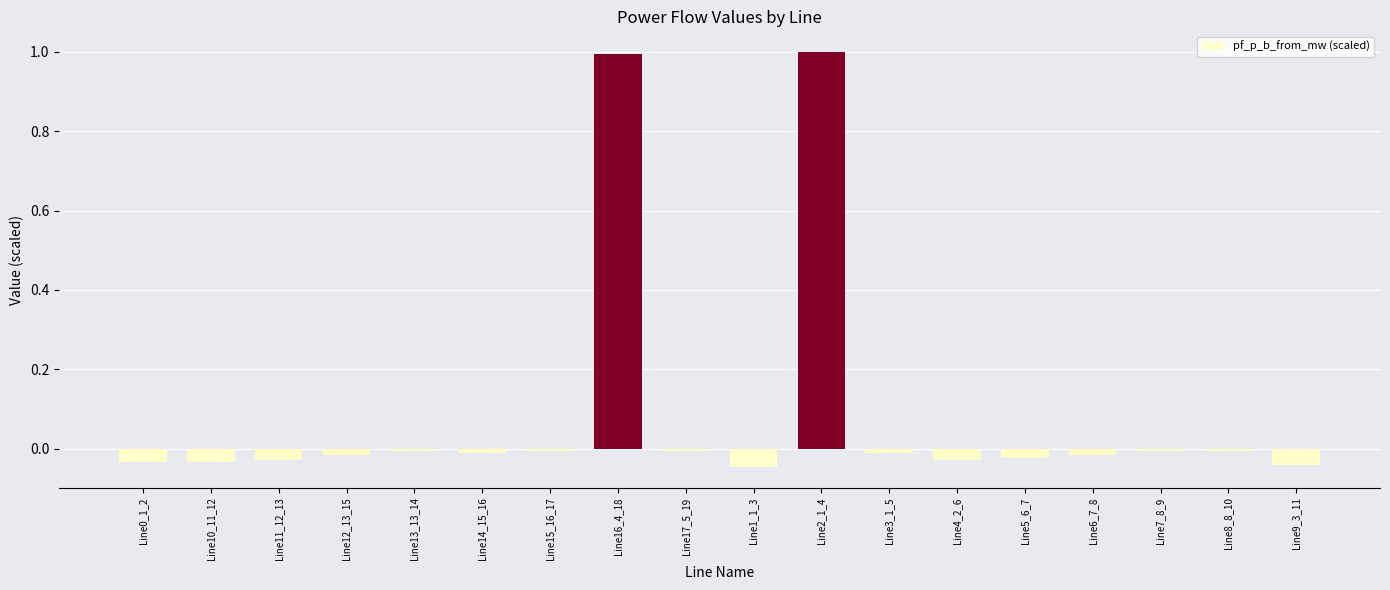

How many bars are there in total?

18